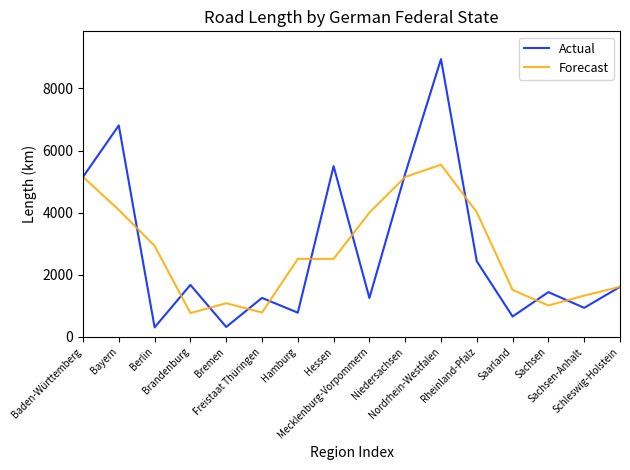

What is the minimum value shown in the chart?

305.8